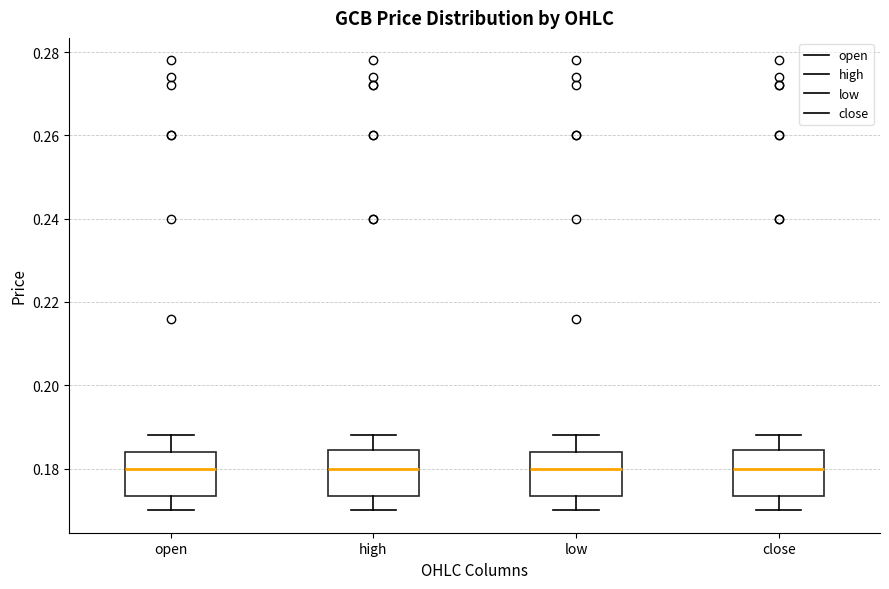

Where does the upper whisker of the box for close end on the y-axis? The values are not printed on the chart, so give them approximately, as read against the axis.

0.188